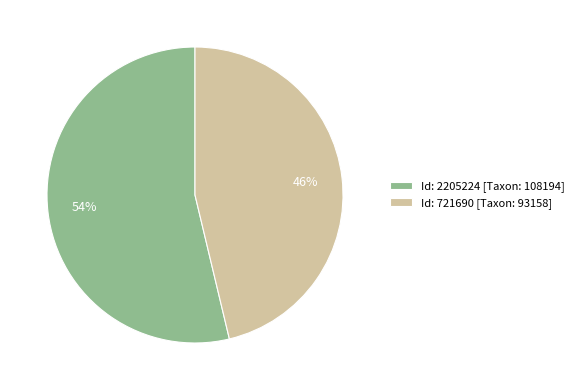

To the nearest percent, what is the average slice percentage?

50%